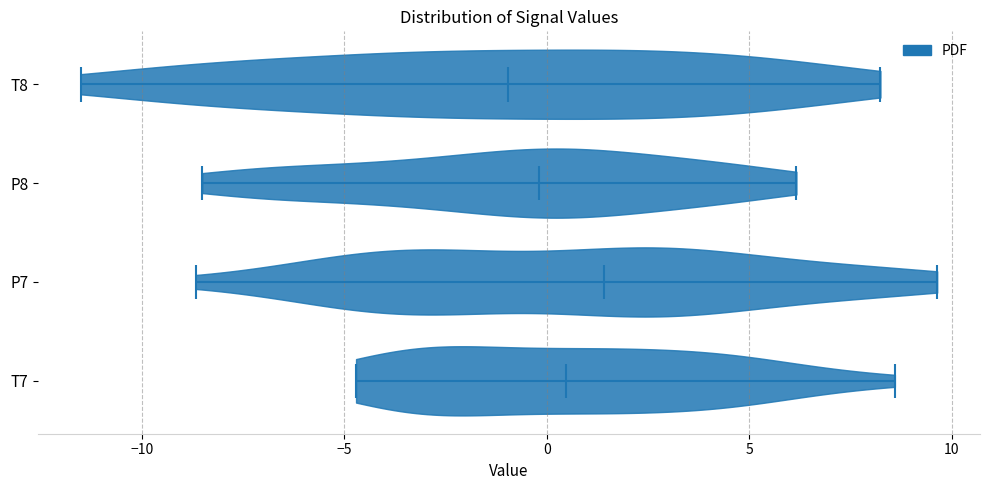

Reading bottom to top, read every violin against the x-axis: where its median line is, and the lowest and highest points it reaches. The values are not printed on the chart, so give them approximately, as read against the axis.

T7: median line 0.5, lowest point -4.5, highest point 8.5
P7: median line 1.5, lowest point -8.5, highest point 9.5
P8: median line 0.0, lowest point -8.5, highest point 6.0
T8: median line -1.0, lowest point -11.5, highest point 8.0